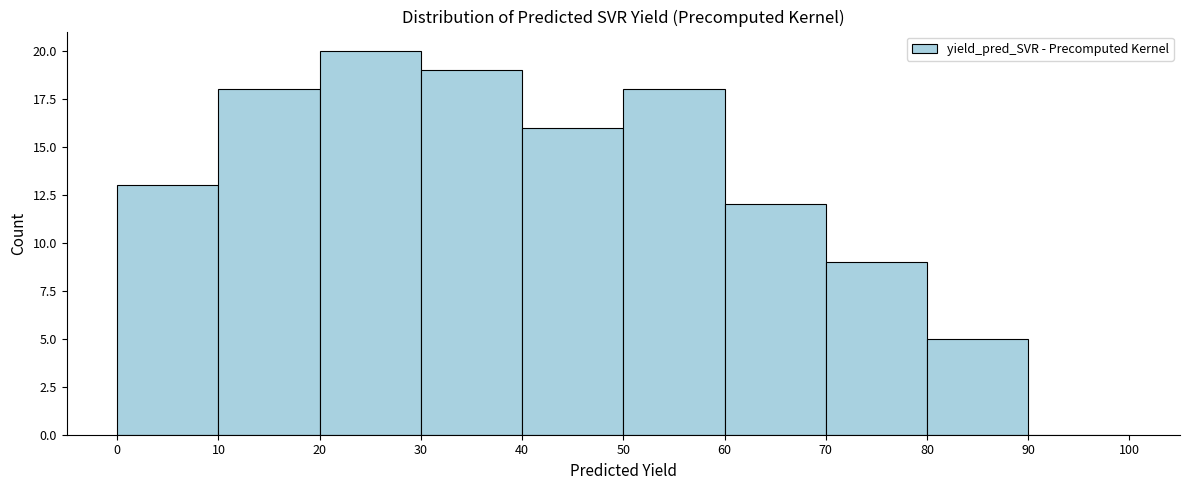

Reading left to right, transcribe this chart: for each bar, give the range it covers on the x-axis and its height. The values are not printed on the chart, so give them approximately, as read against the axis.

0 to 10: 13
10 to 20: 18
20 to 30: 20
30 to 40: 19
40 to 50: 16
50 to 60: 18
60 to 70: 12
70 to 80: 9
80 to 90: 5
90 to 100: 0